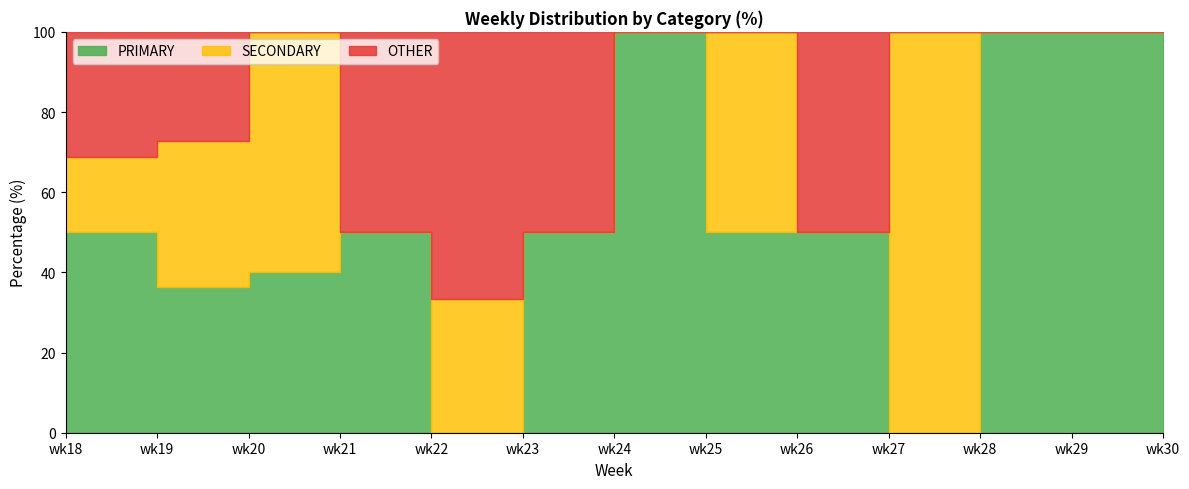

Is it true that PRIMARY equals 40.0 at wk20?

True